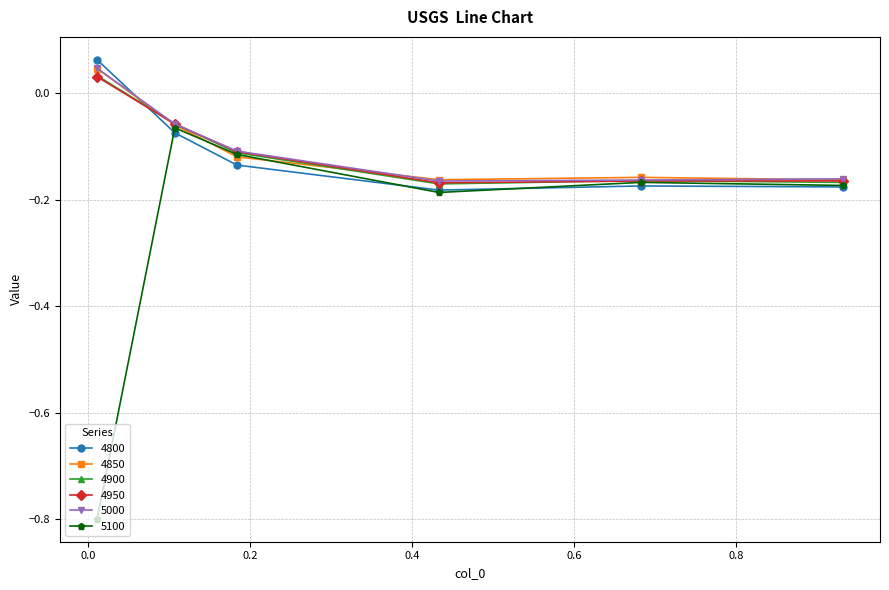

True or false: 5000 has more than 1 interior local peaks.

False